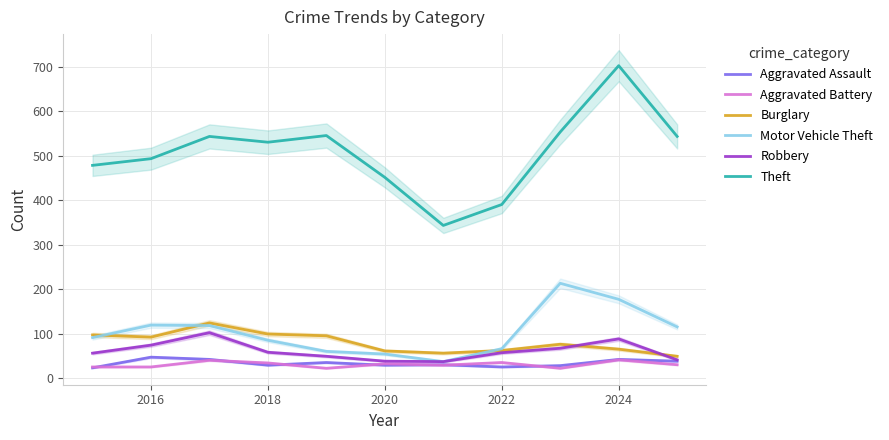

How many data points does each series have?

11